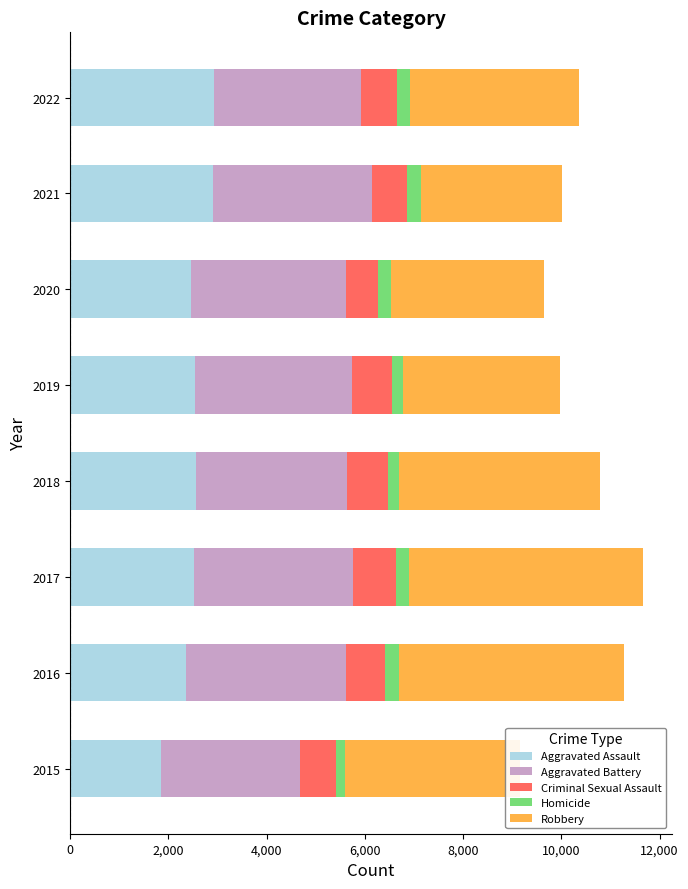

True or false: Aggravated Assault has a value of 3626 at 2016.

False